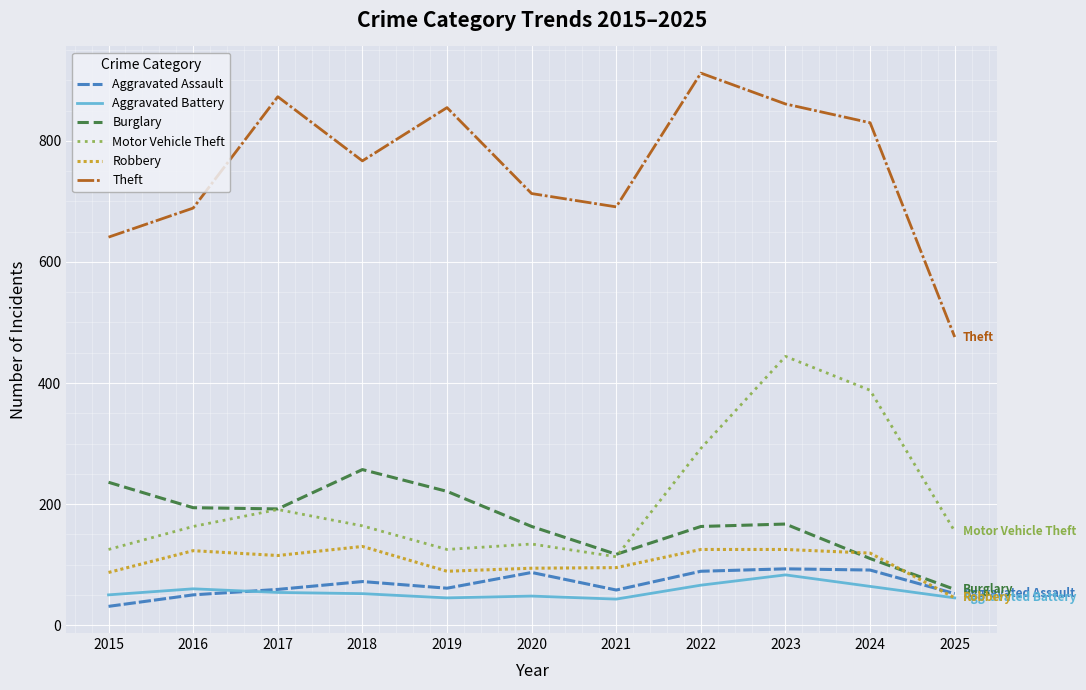

True or false: Theft and Aggravated Battery intersect in this chart.

False